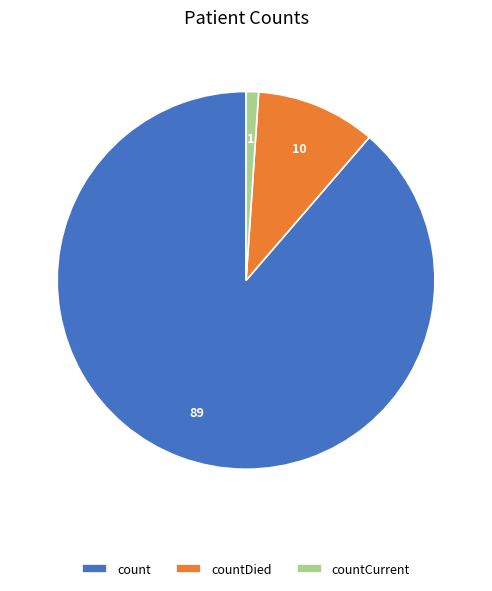

Approximately how many times larger is the value at countDied compared to countCurrent?

9.6